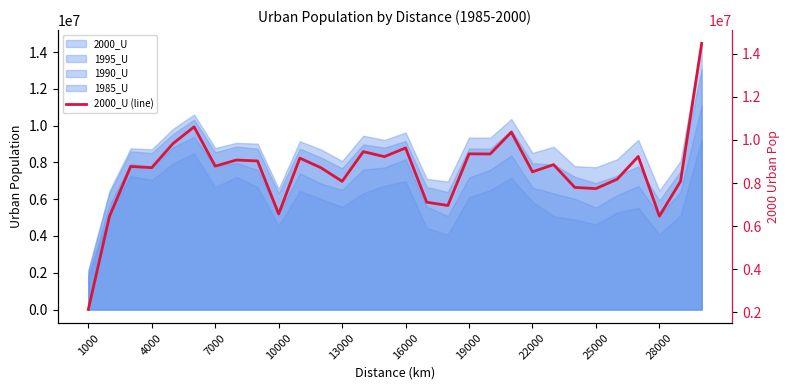

What is the difference between the maximum and minimum values?

12345535